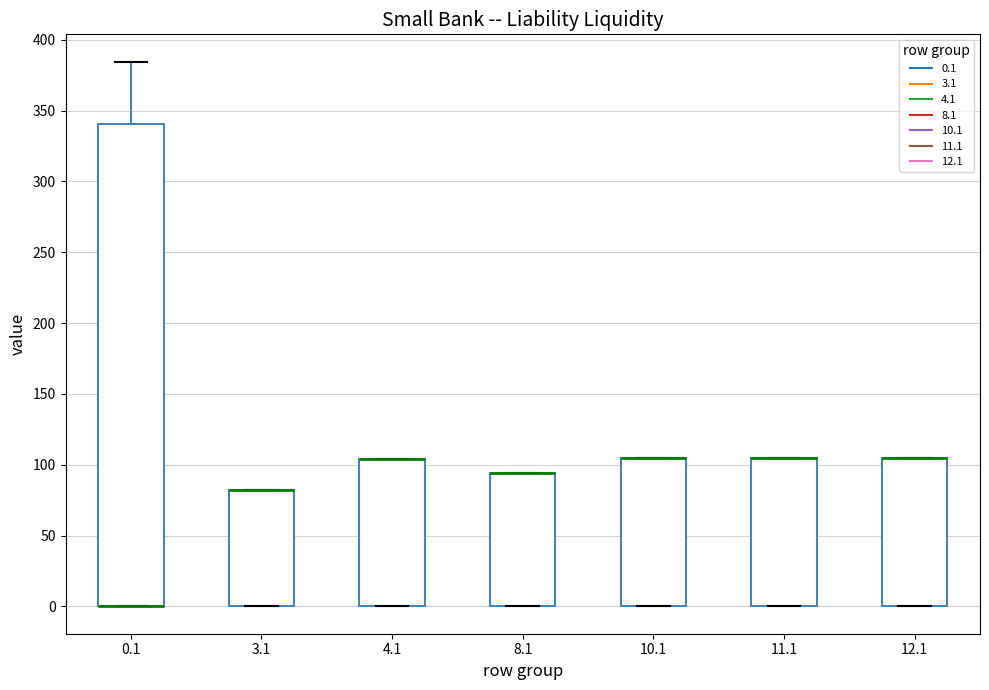

Reading left to right, read every box against the y-axis: the position of its median line, the range the box covers, and the ends of its whiskers. The values are not printed on the chart, so give them approximately, as read against the axis.

0.1: median 0 (drawn on the box's lower edge), box 0 to 340, whiskers 0 to 385
3.1: median 80 (drawn on the box's upper edge), box 0 to 80, whiskers 0 to 80
4.1: median 105 (drawn on the box's upper edge), box 0 to 105, whiskers 0 to 105
8.1: median 95 (drawn on the box's upper edge), box 0 to 95, whiskers 0 to 95
10.1: median 105 (drawn on the box's upper edge), box 0 to 105, whiskers 0 to 105
11.1: median 105 (drawn on the box's upper edge), box 0 to 105, whiskers 0 to 105
12.1: median 105 (drawn on the box's upper edge), box 0 to 105, whiskers 0 to 105